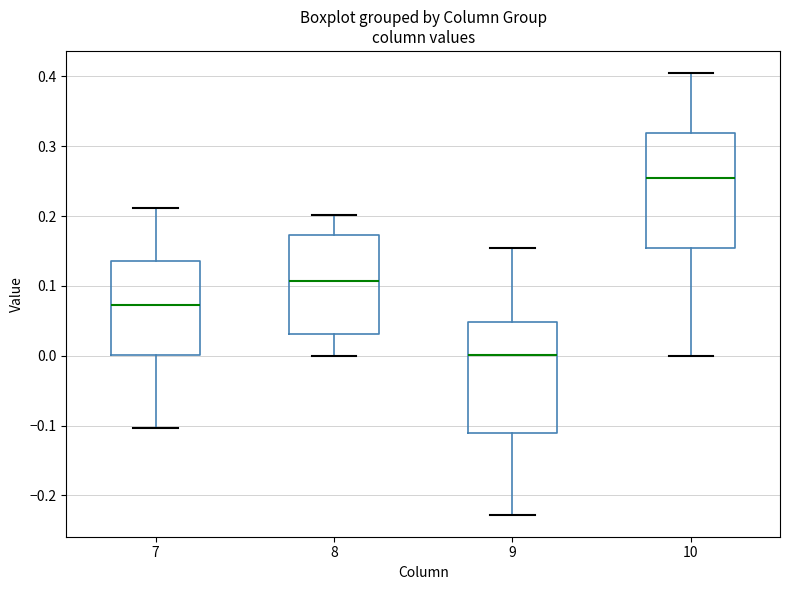

Which box has the lowest median line?

9